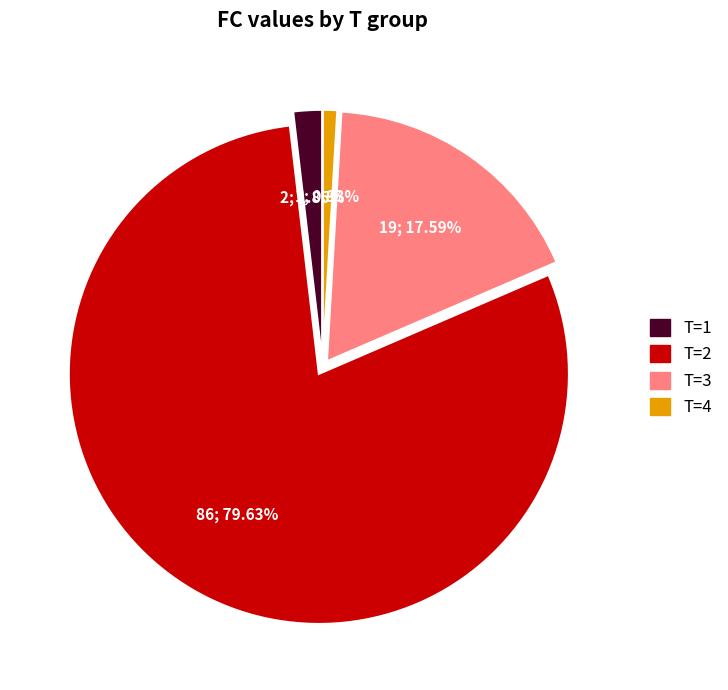

Is T=1 the majority of the pie?

No